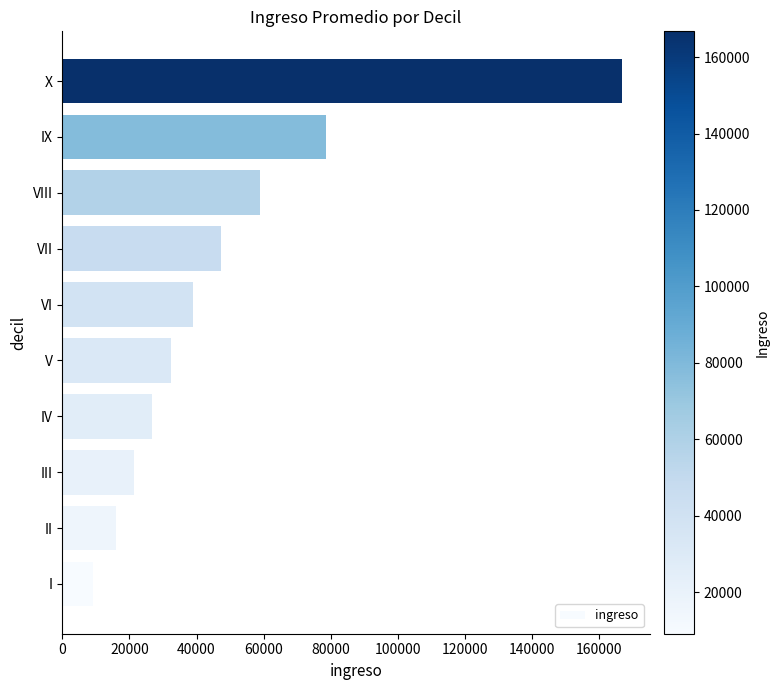

Rank the categories by value from highest to lowest.

X, IX, VIII, VII, VI, V, IV, III, II, I